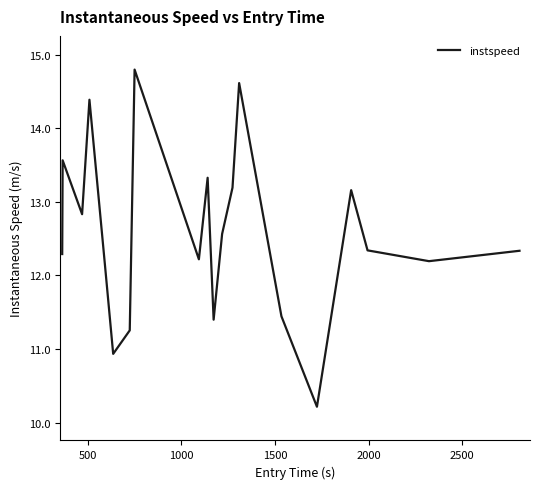

What is the maximum value shown in the chart?

14.8